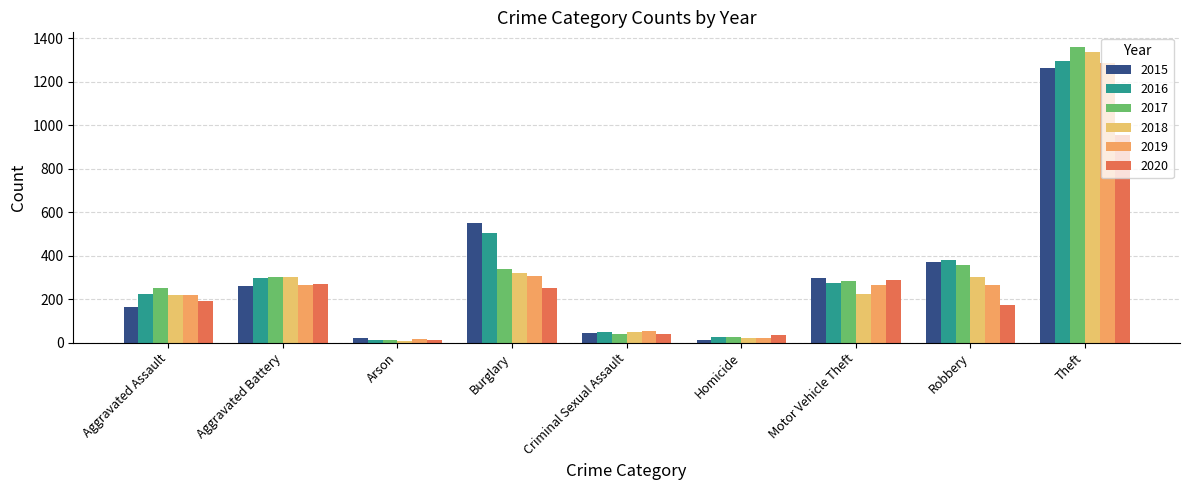

Which label corresponds to the smallest value in the chart?

Arson